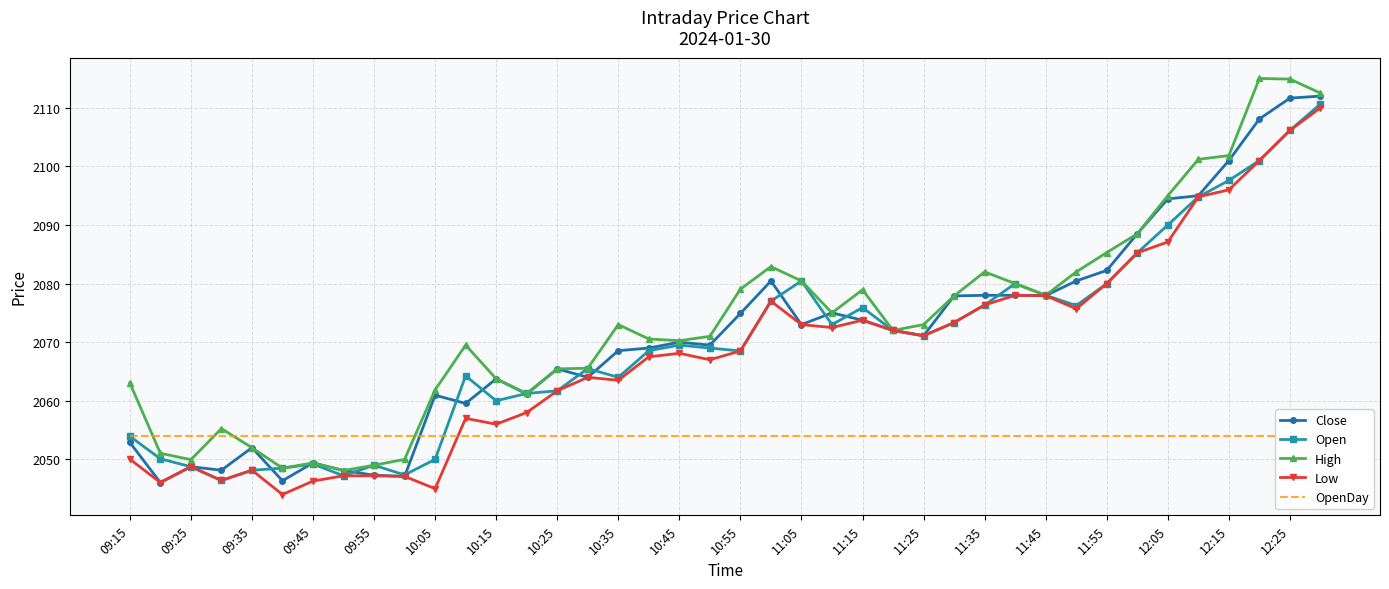

True or false: Close and Low cross at least once.

False